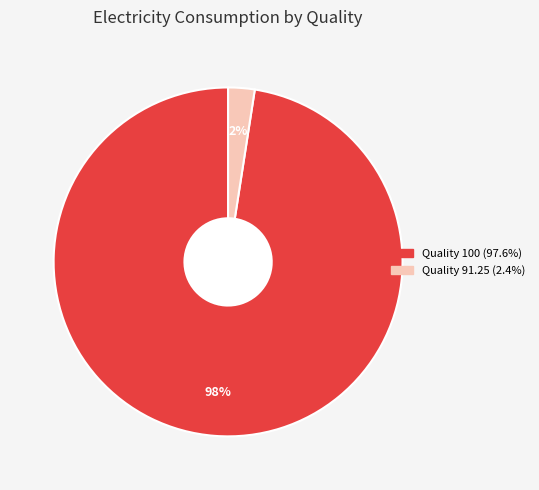

To the nearest percent, what is the average slice percentage?

50%